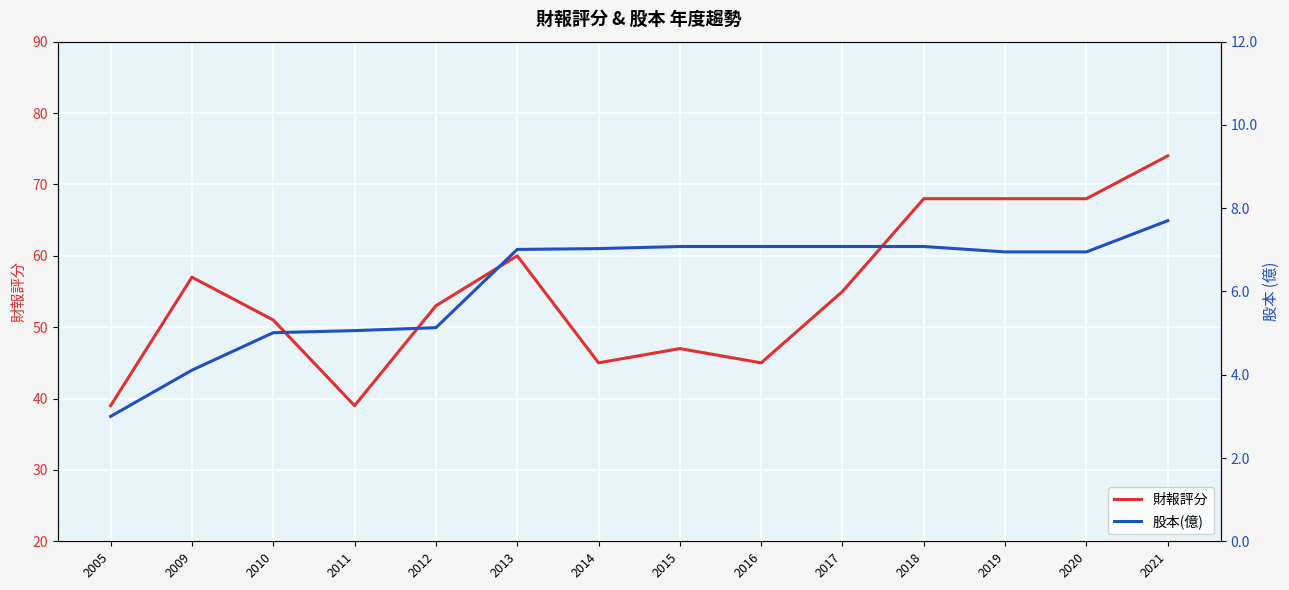

What is the total value across all series at 2017?

62.1